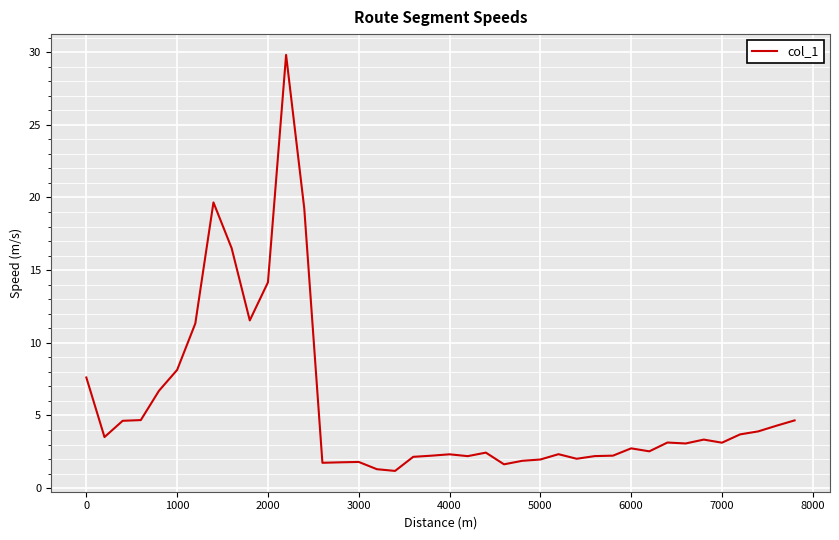

What is the maximum value shown in the chart?

29.8